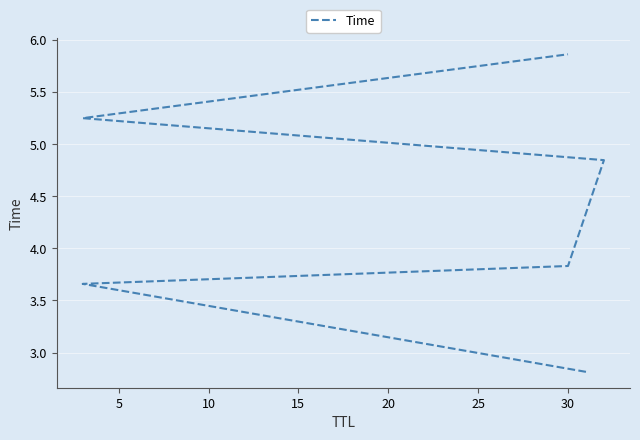

Reading left to right, what are all the values shown in this chart?

2.8	3.7	3.8	4.8	5.3	5.9